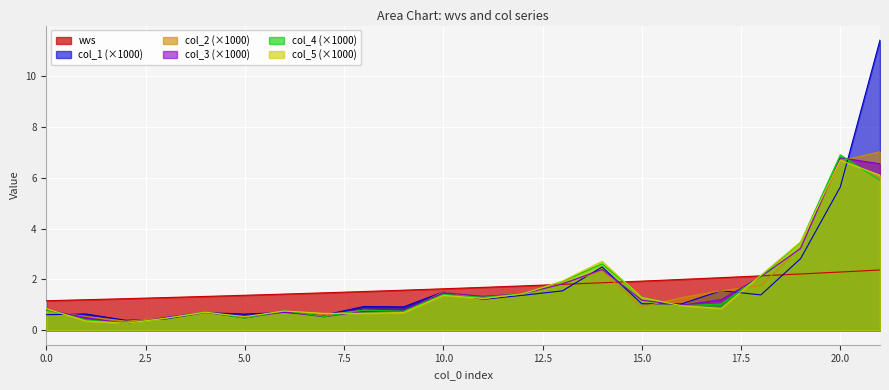

What is the highest value of the col_5 series?

6.7